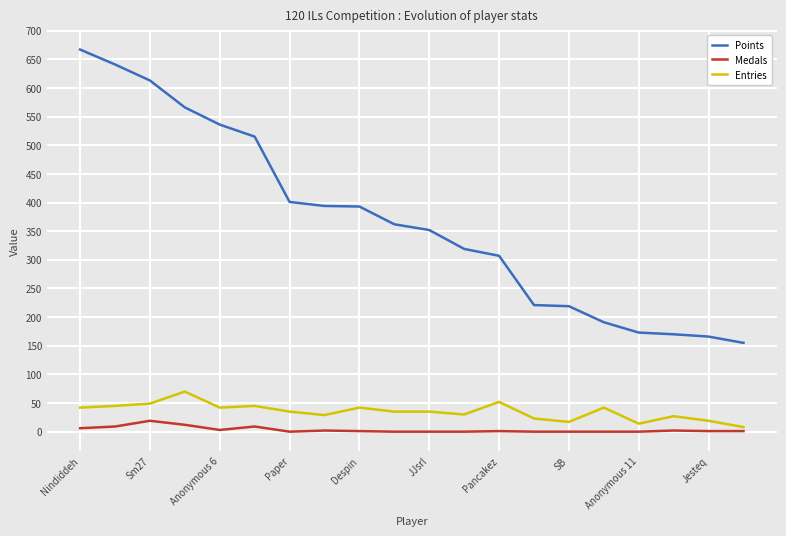

True or false: Points and Entries intersect in this chart.

False